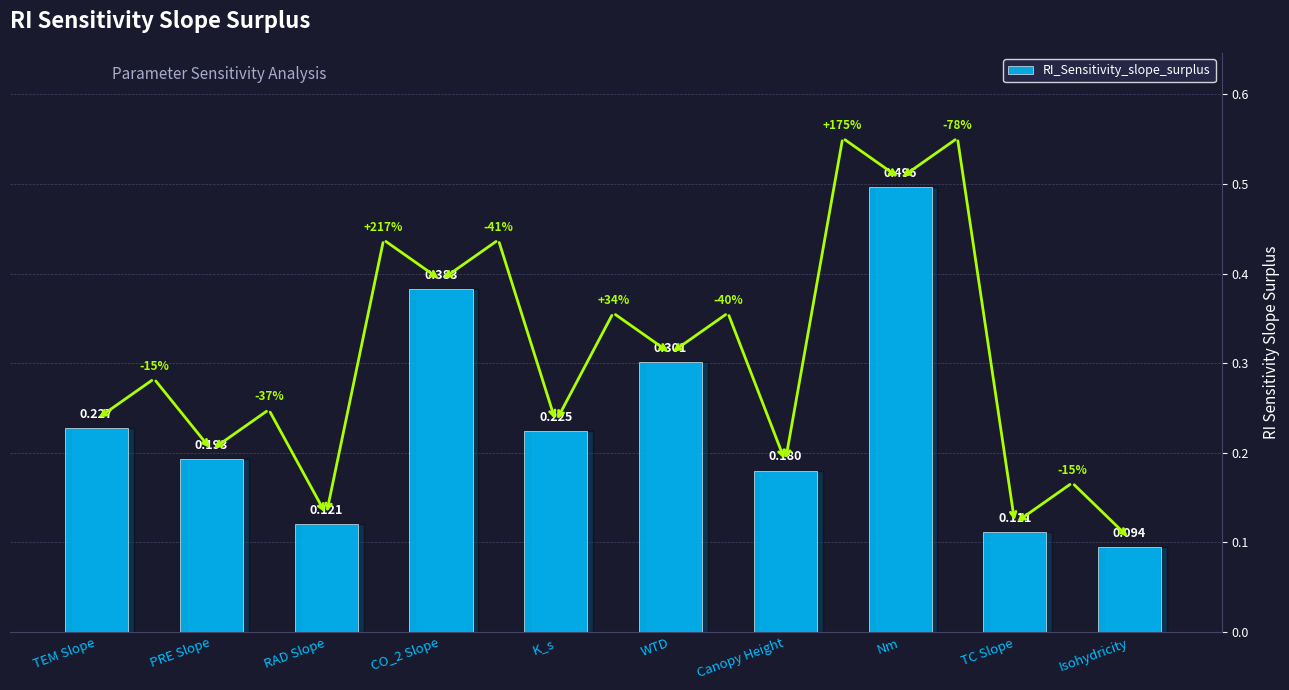

What is the label of the 10th bar from the right?

TEM Slope